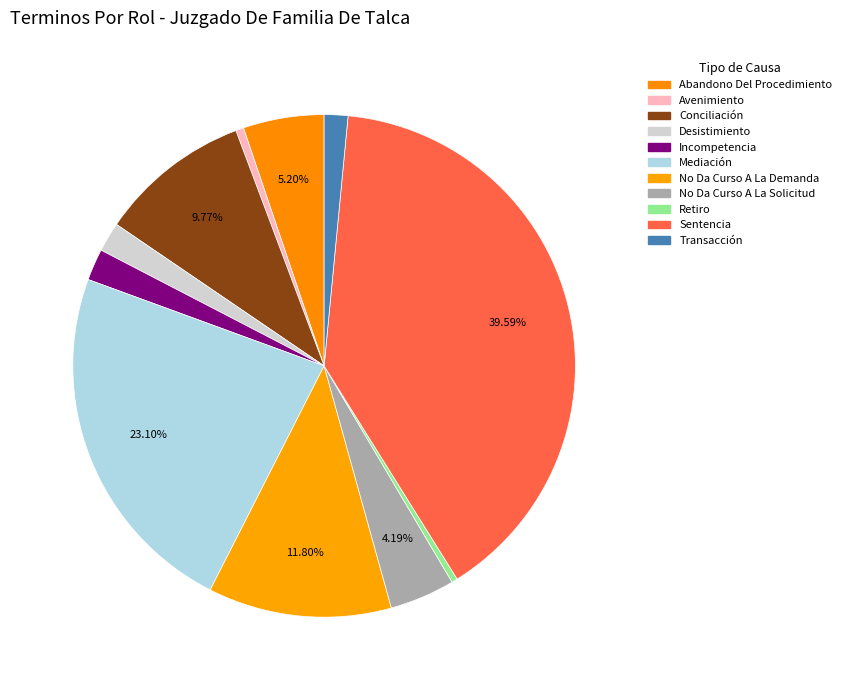

Count the number of slices in the pie.

11